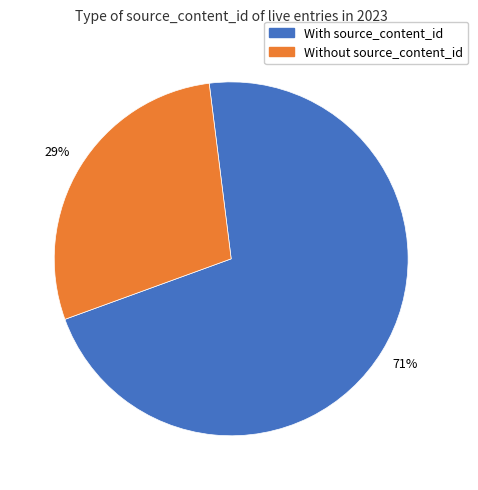

Between With source_content_id and Without source_content_id, which is larger?

With source_content_id